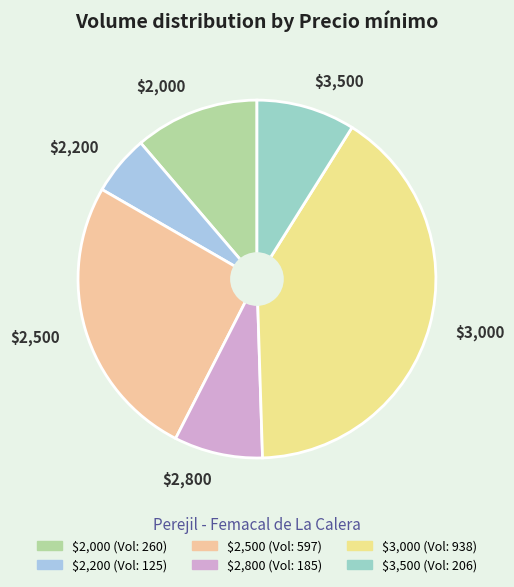

Rank the categories by value from lowest to highest.

$2,200, $2,800, $3,500, $2,000, $2,500, $3,000